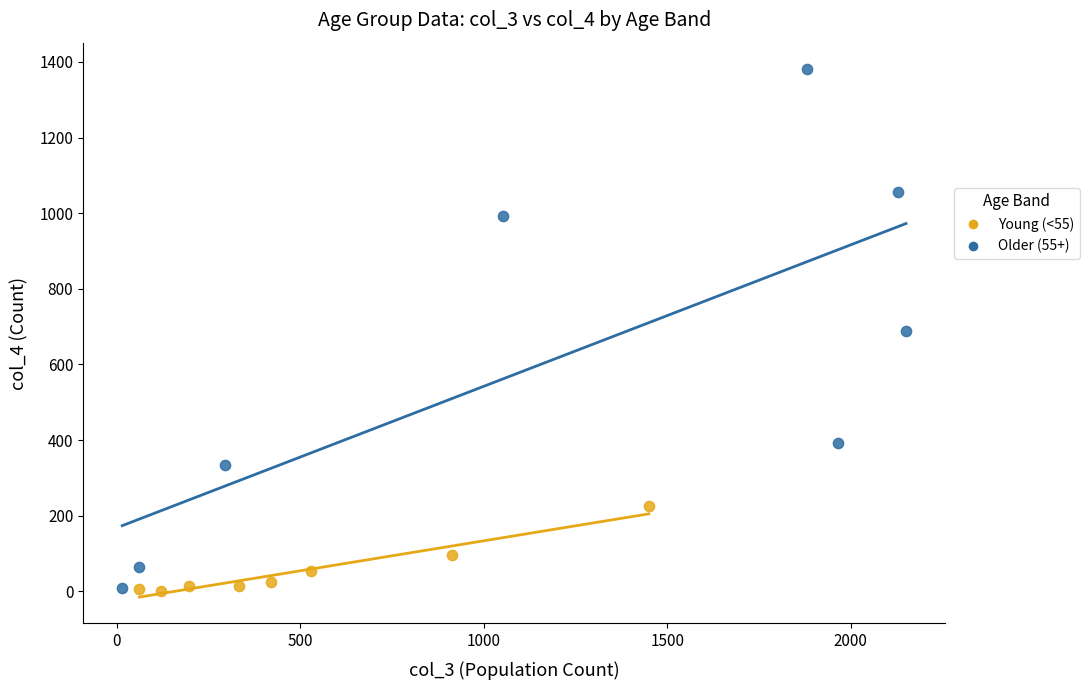

Which series has the largest Y range (max minus min)?

Older (55+)